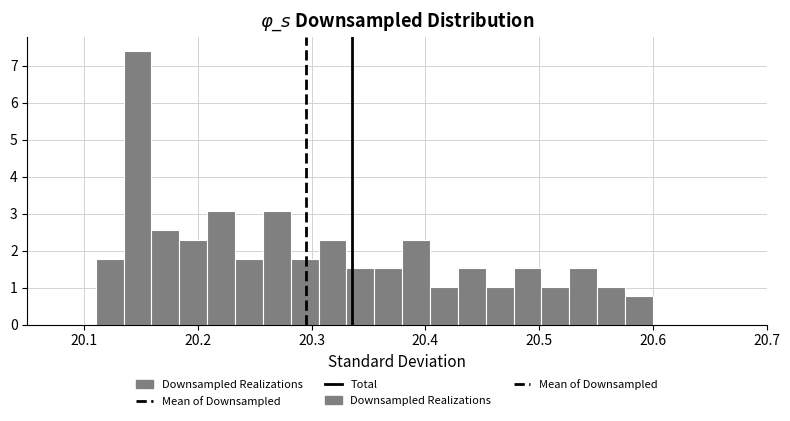

Read against the x-axis, roughly where is the centre of the tallest bar?

20.15